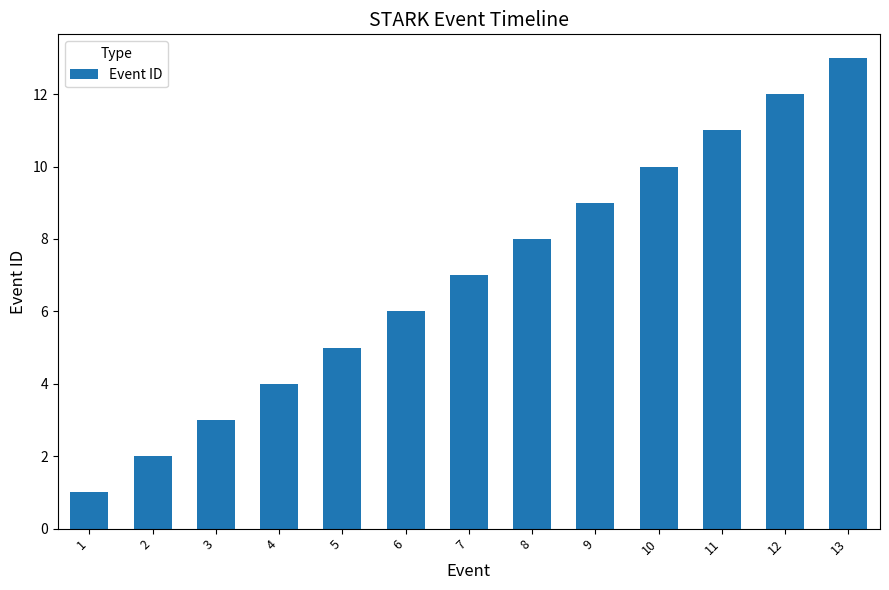

Reading left to right, list all the values displayed in this chart.

1=1	2=2	3=3	4=4	5=5	6=6	7=7	8=8	9=9	10=10	11=11	12=12	13=13